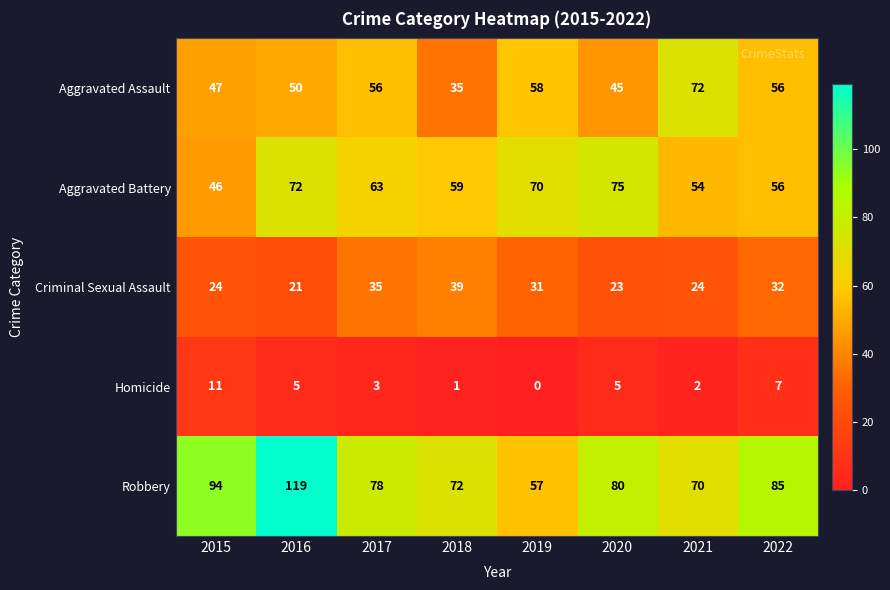

Which series has the largest range (max minus min)?

Robbery